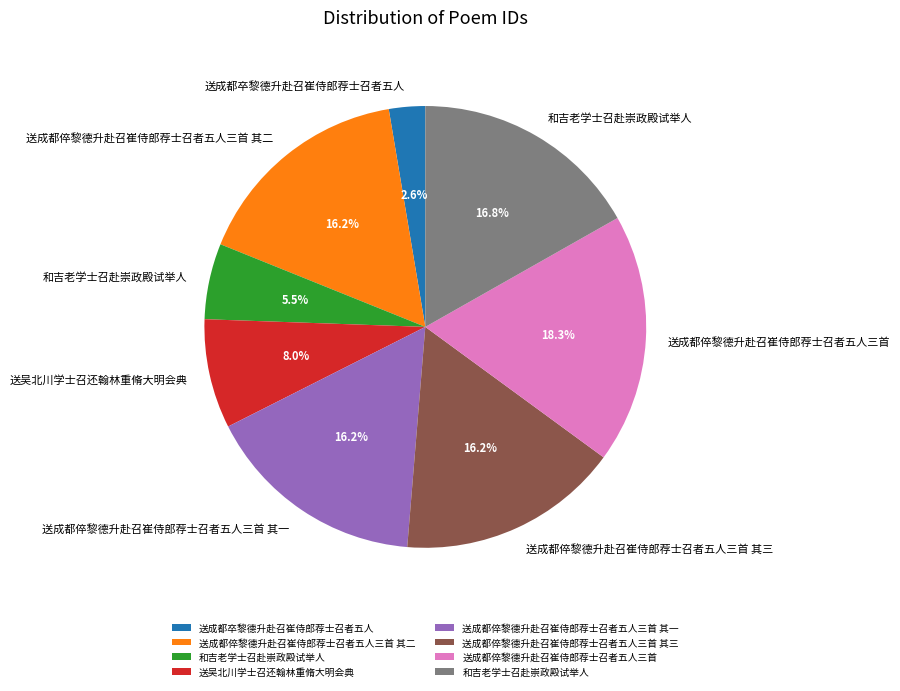

Is there a majority slice in this chart?

No